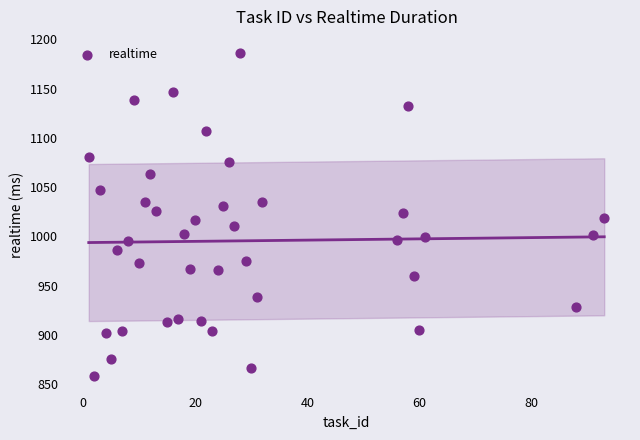

What is the range of Y values (max minus min)?

328